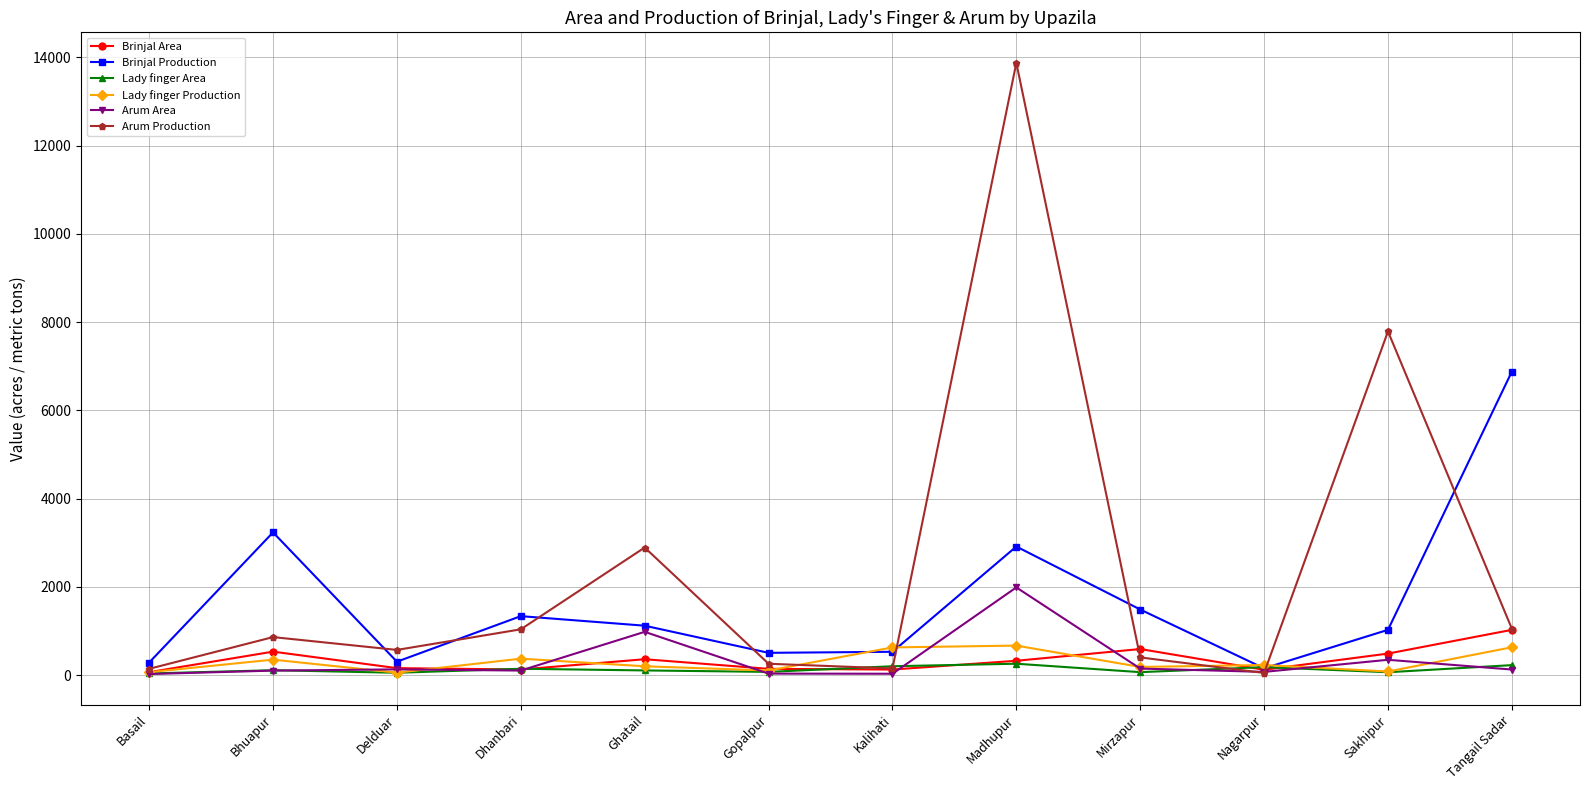

Is this an area chart (filled region under the line)?

No